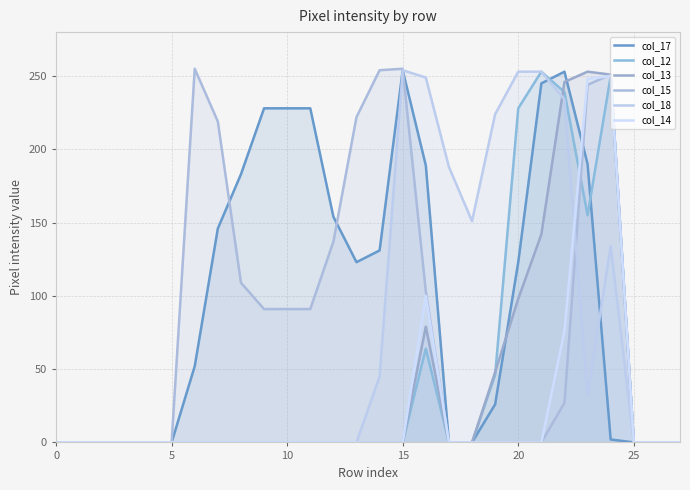

How many interior local valleys does the col_12 series have?

1